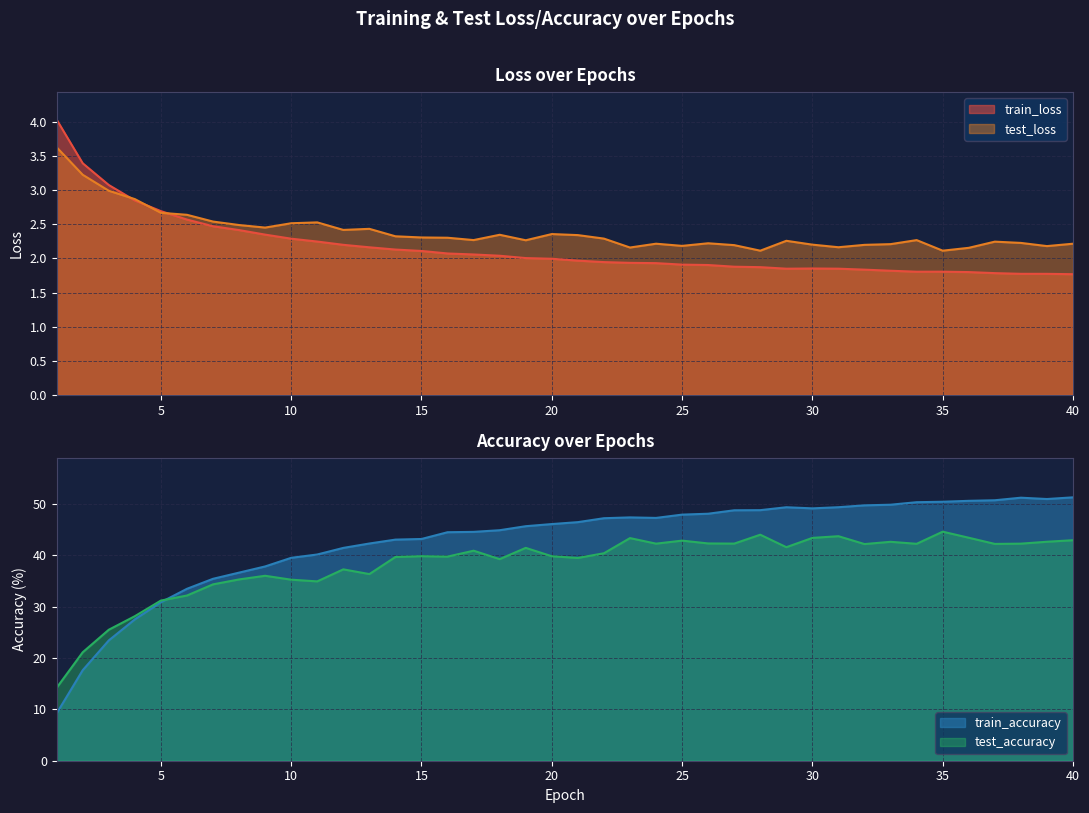

What is the difference between the maximum and second lowest values in the test_accuracy series?

23.5